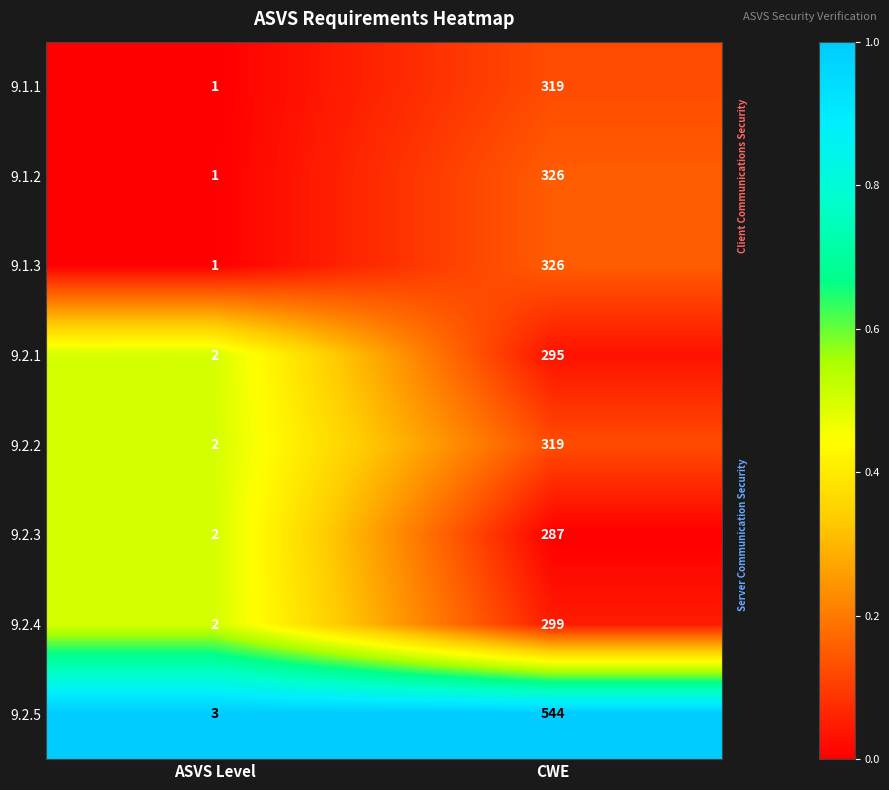

The 9.2.2 series shows 319 at CWE. True or false?

True